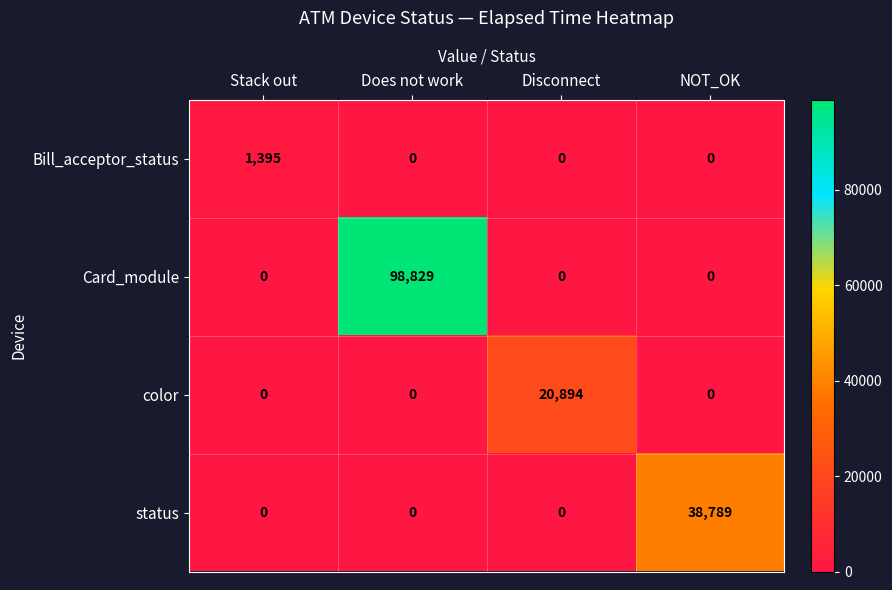

Rank the series by their maximum value, from lowest to highest.

Bill_acceptor_status, color, status, Card_module